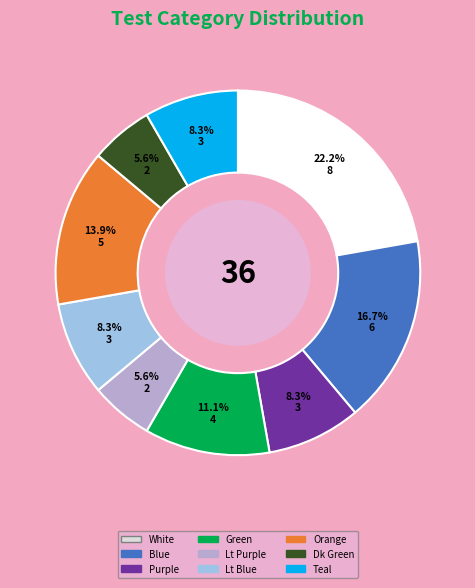

Is there a majority slice in this chart?

No